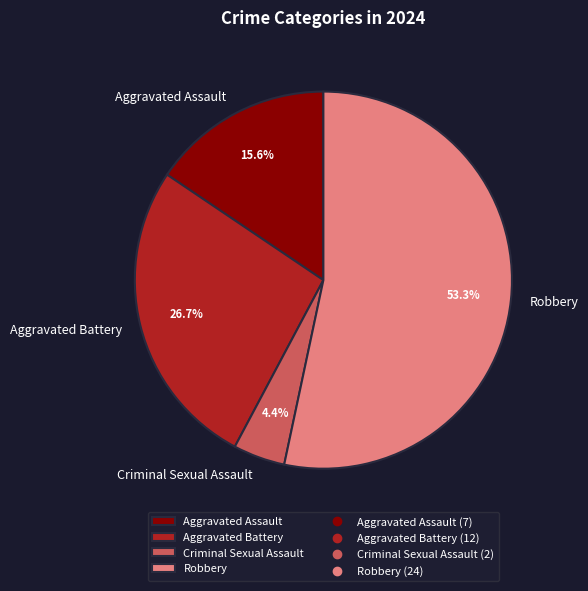

Which slice is the smallest?

Criminal Sexual Assault